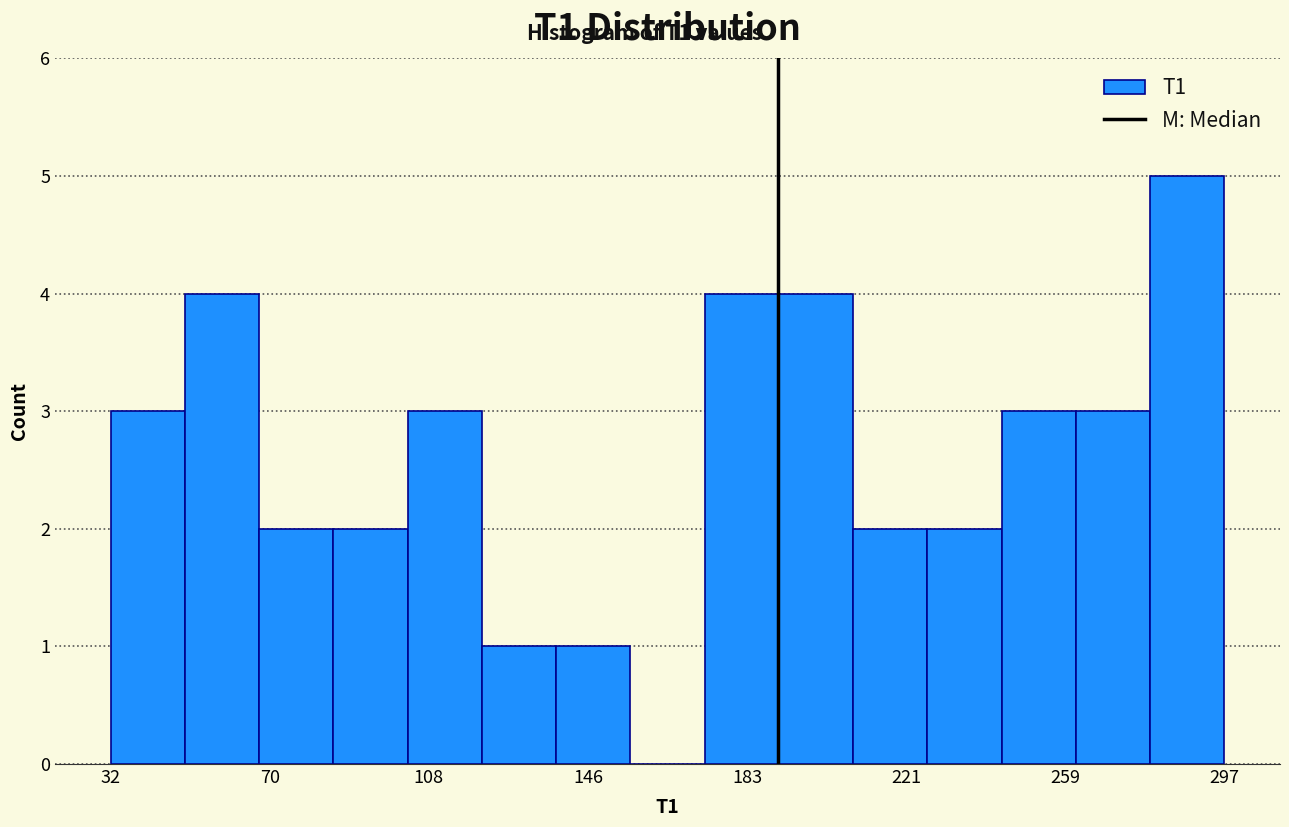

Read against the x-axis, roughly where is the centre of the tallest bar?

290